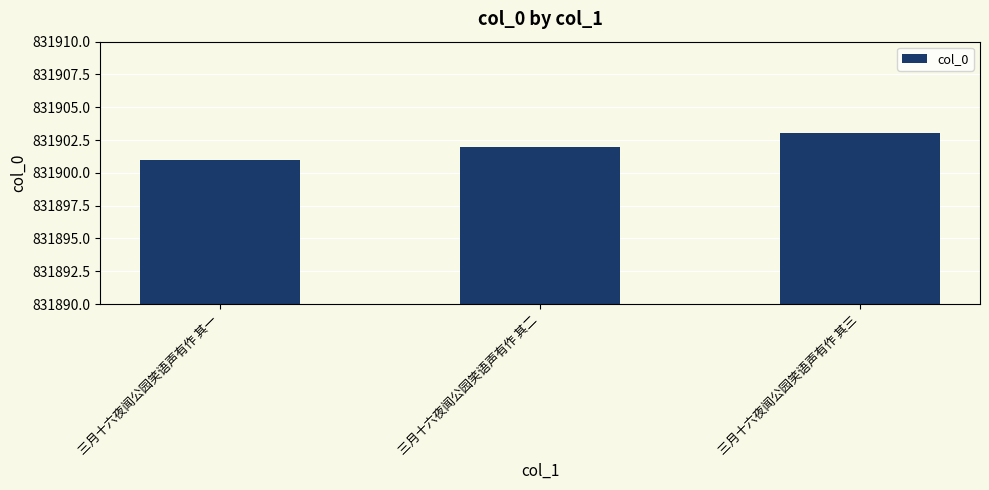

Reading left to right, extract all data points from this chart.

三月十六夜闻公园笑语声有作 其一=831901	三月十六夜闻公园笑语声有作 其二=831902	三月十六夜闻公园笑语声有作 其三=831903